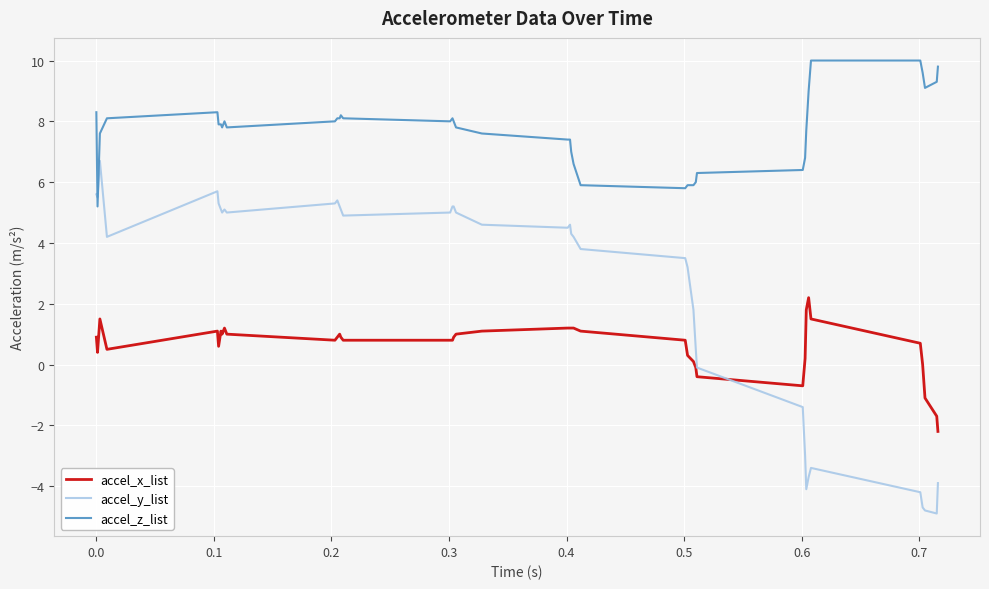

What is the average value of the accel_x_list series?

0.6